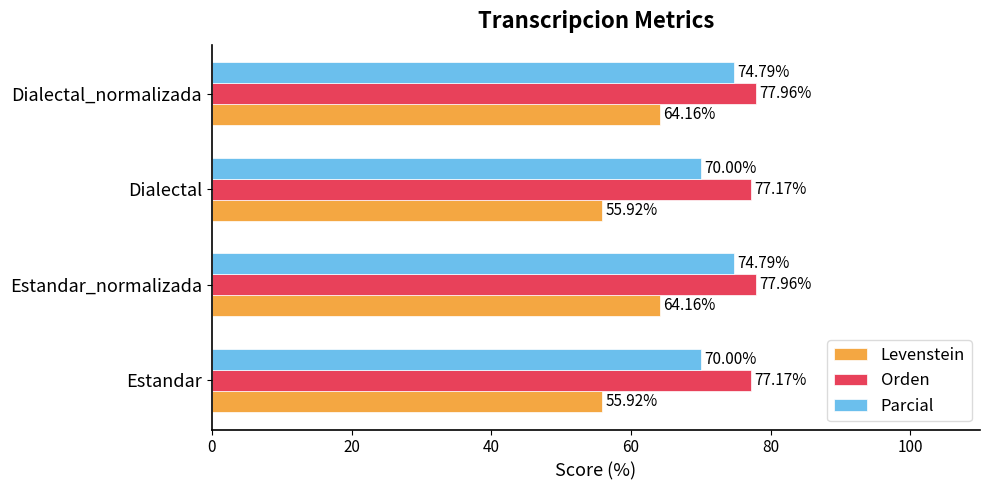

What is the highest value of the Orden series?

78.0